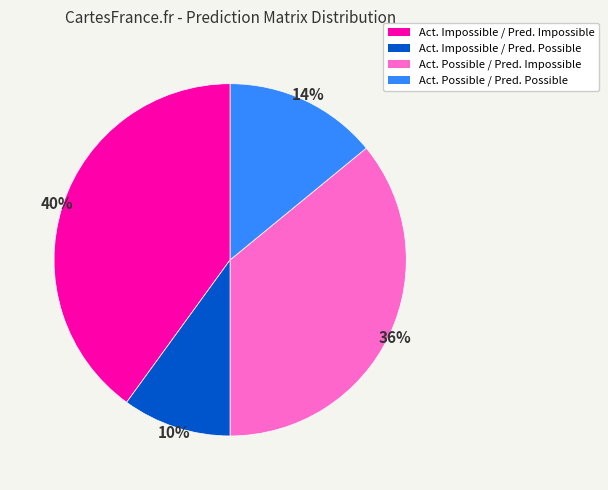

How many slices are in this pie chart?

4